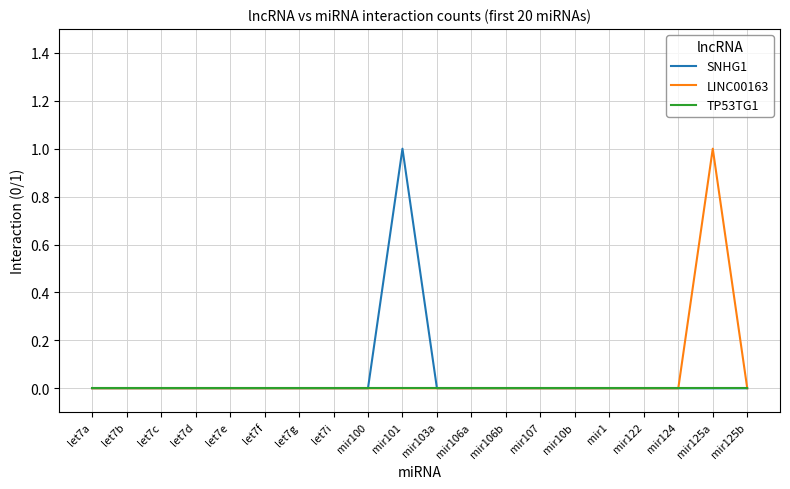

What position from the left is mir122?

17